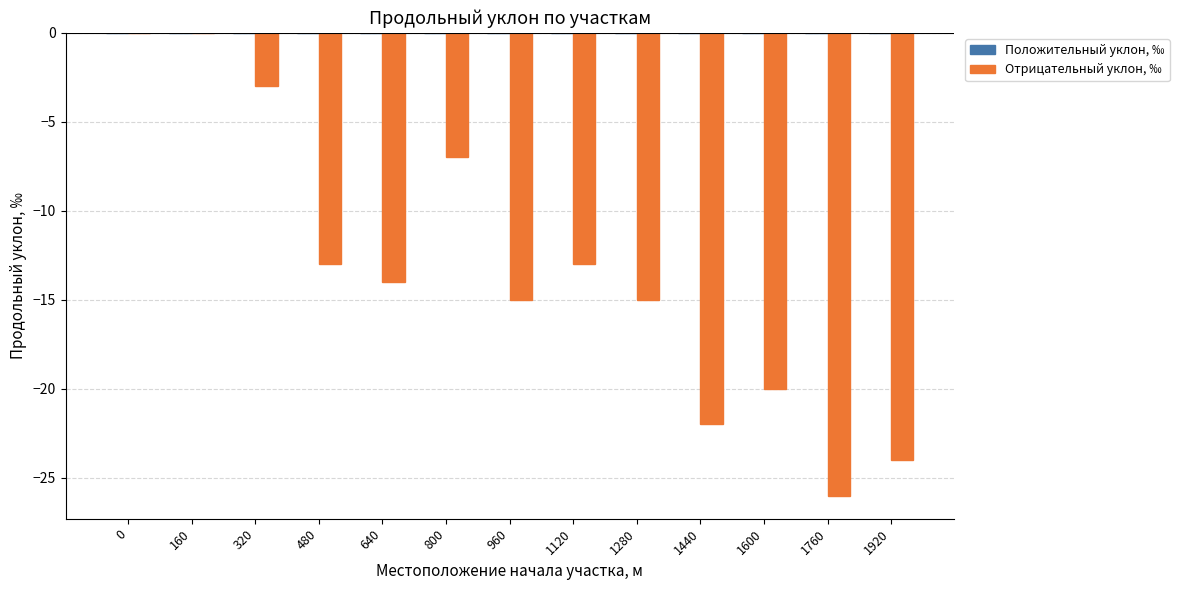

The chart shows a value of -13 at 480. True or false?

True